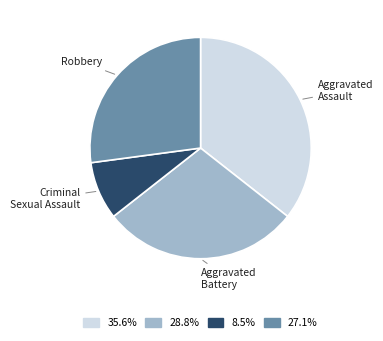

Is there any slice that represents more than half of the pie?

No